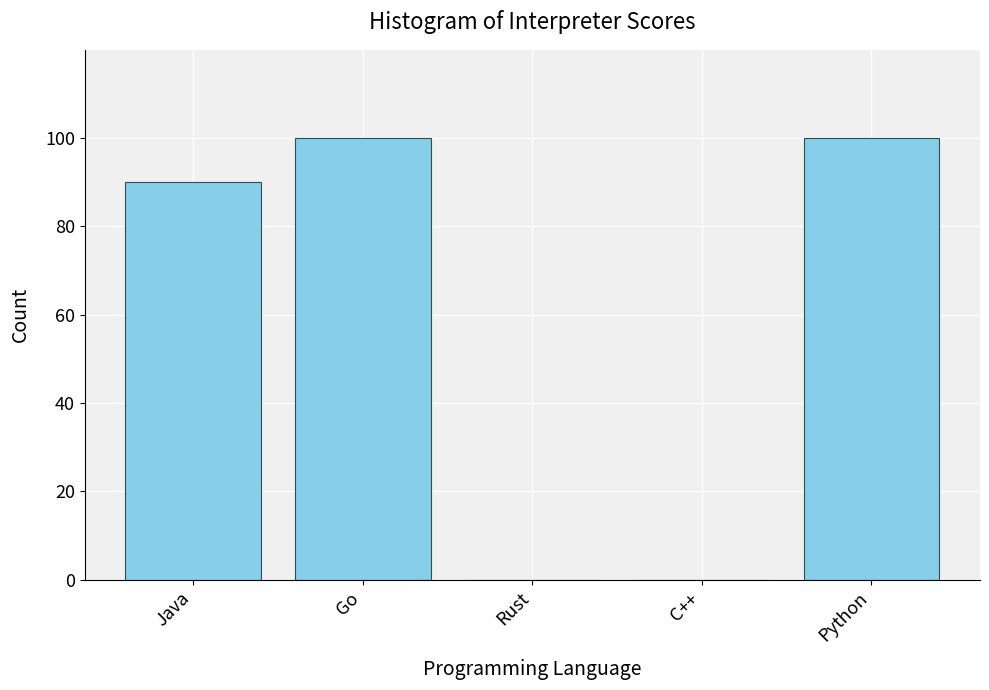

Reading left to right, what are all the values shown in this chart?

Java=90	Go=100	Rust=0	C++=0	Python=100